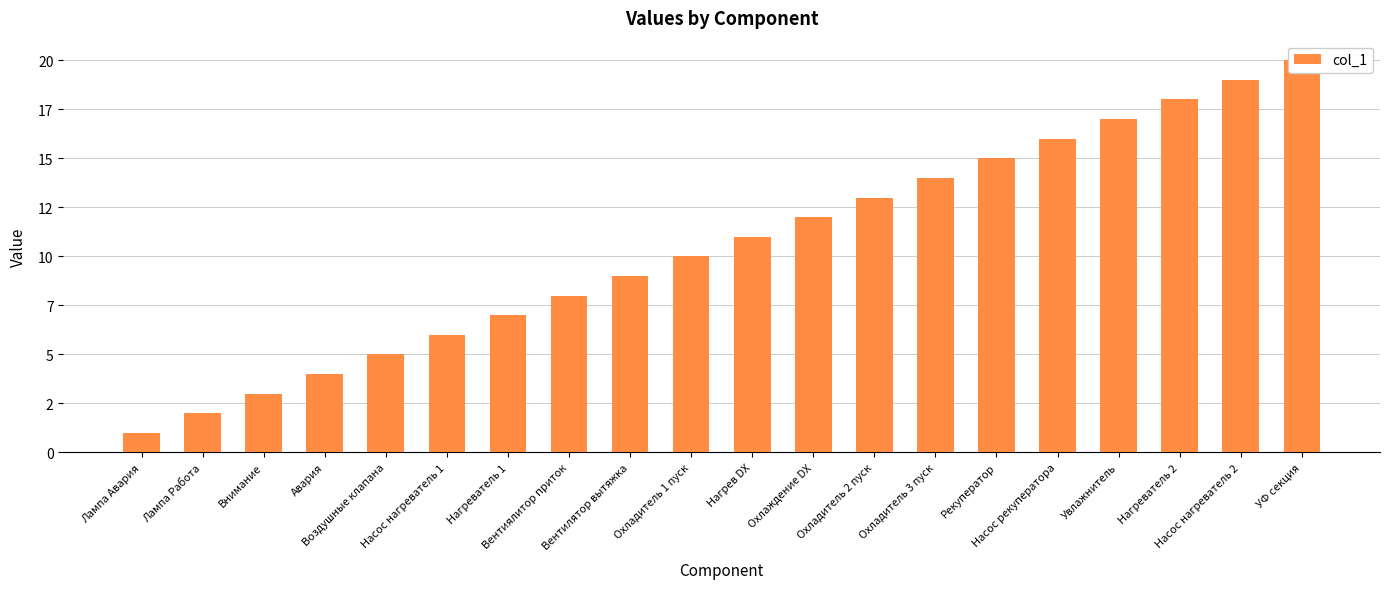

Which category has the lowest value across all series?

Лампа Авария